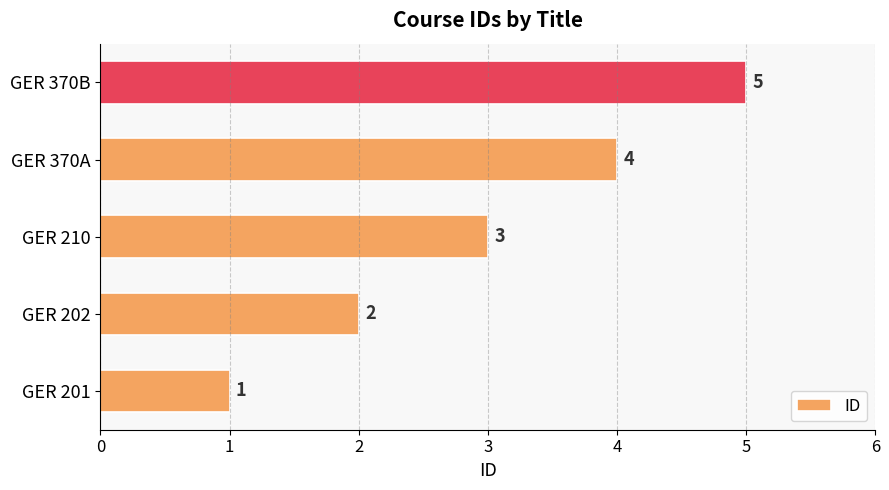

How many bars are there in total?

5